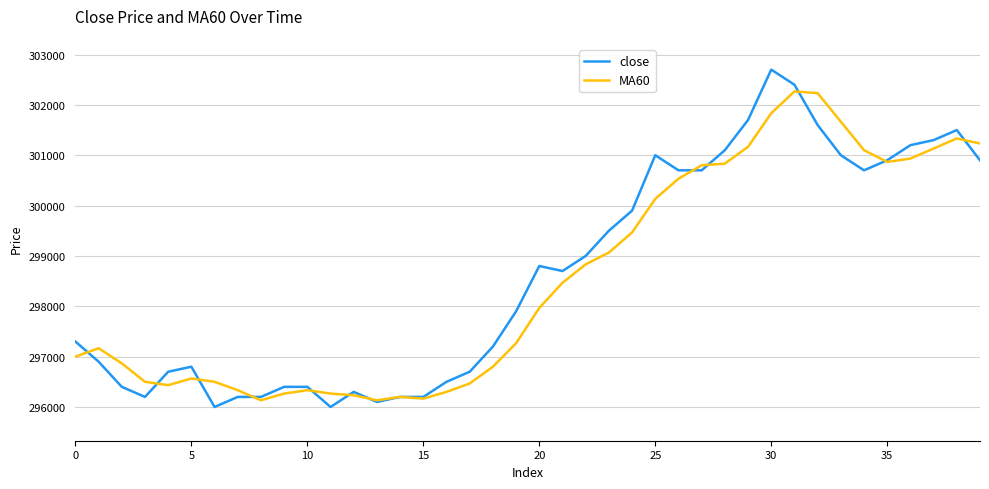

Does the chart have visible grid lines?

Yes